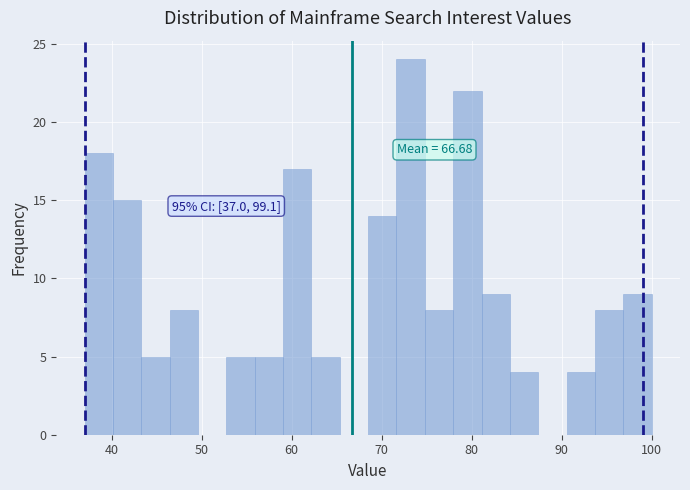

Around what value on the x-axis is the tallest bar? Give the approximate position of its centre, as read against the axis.

73